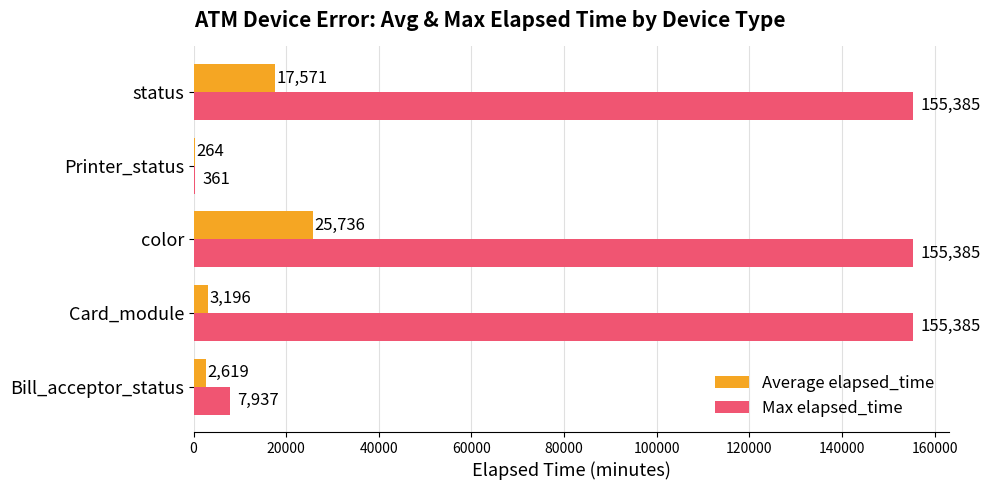

At which label does Average elapsed_time reach its peak?

color